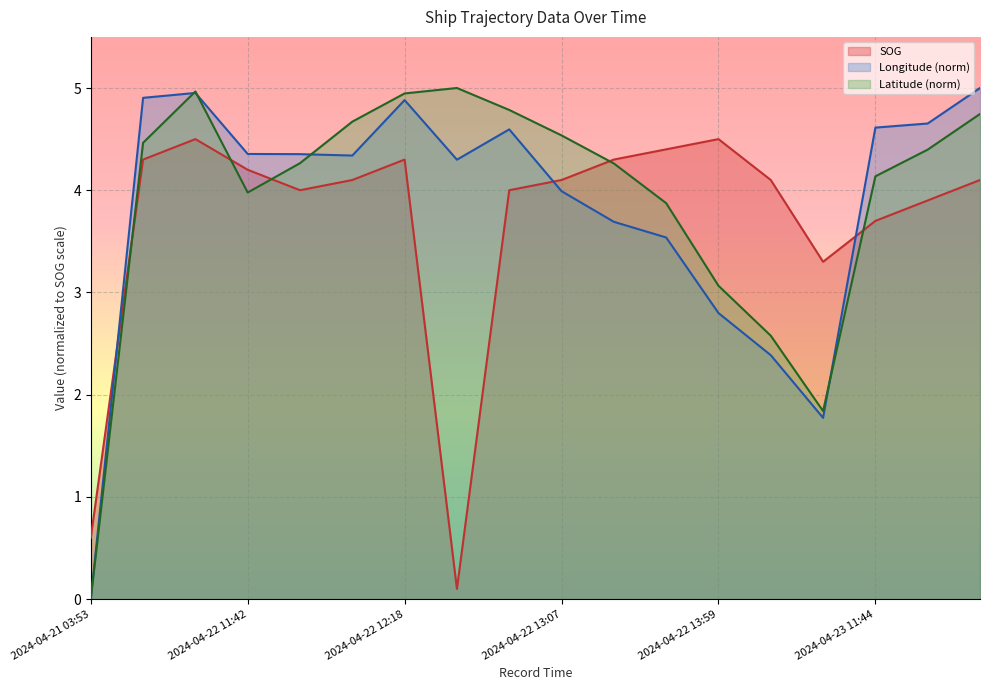

What is the value of the Longitude point at the 10th from the left?

4.0